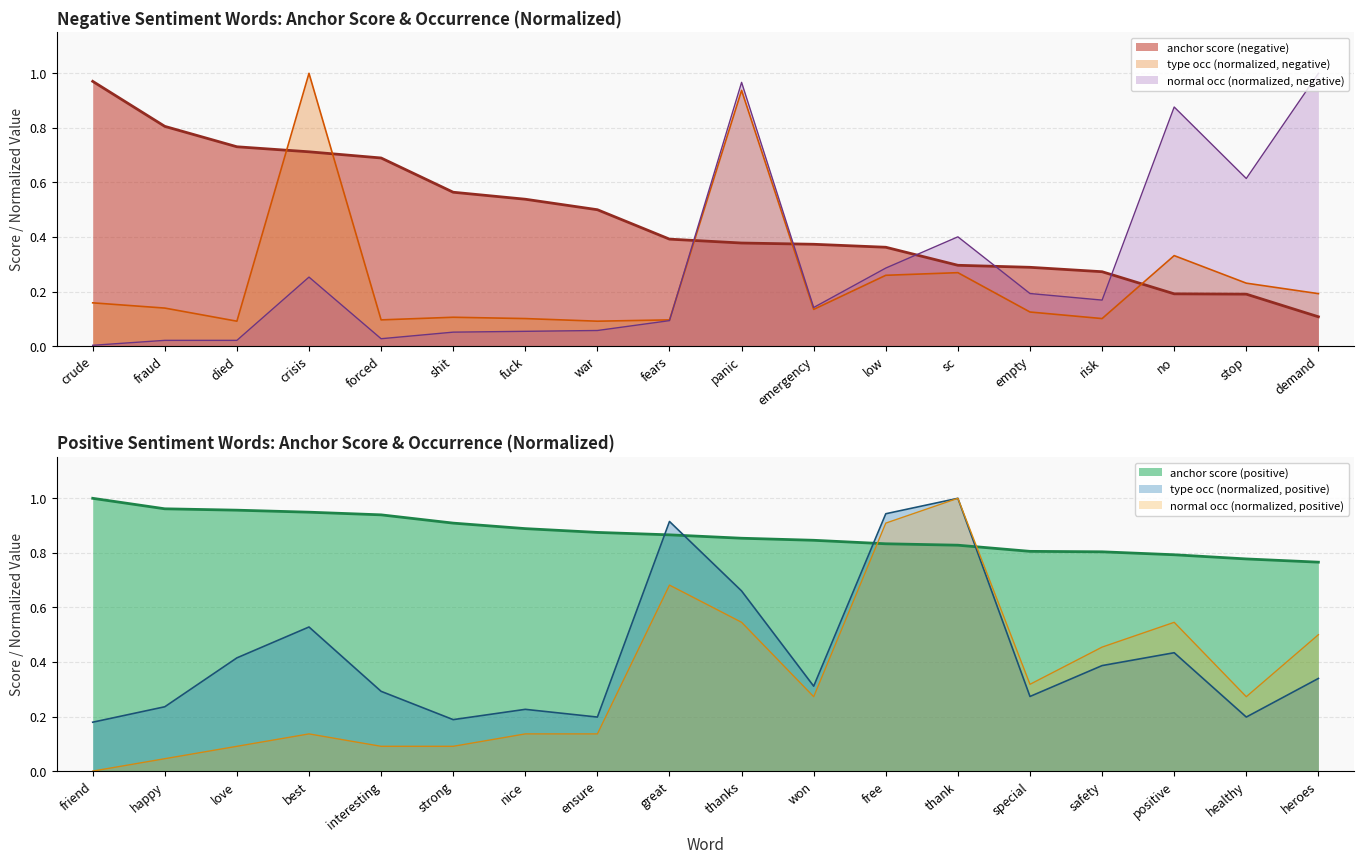

In type occurences (negative), how many points are higher than both neighbors (excluding endpoints)?

5